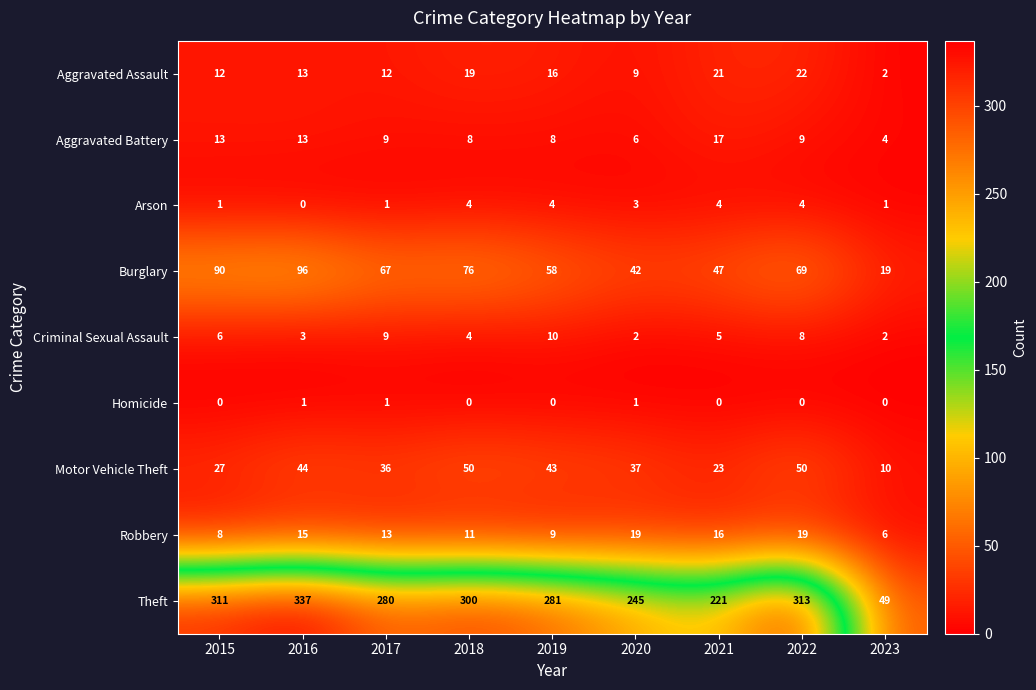

At which category is the sum across all series the highest?

2016